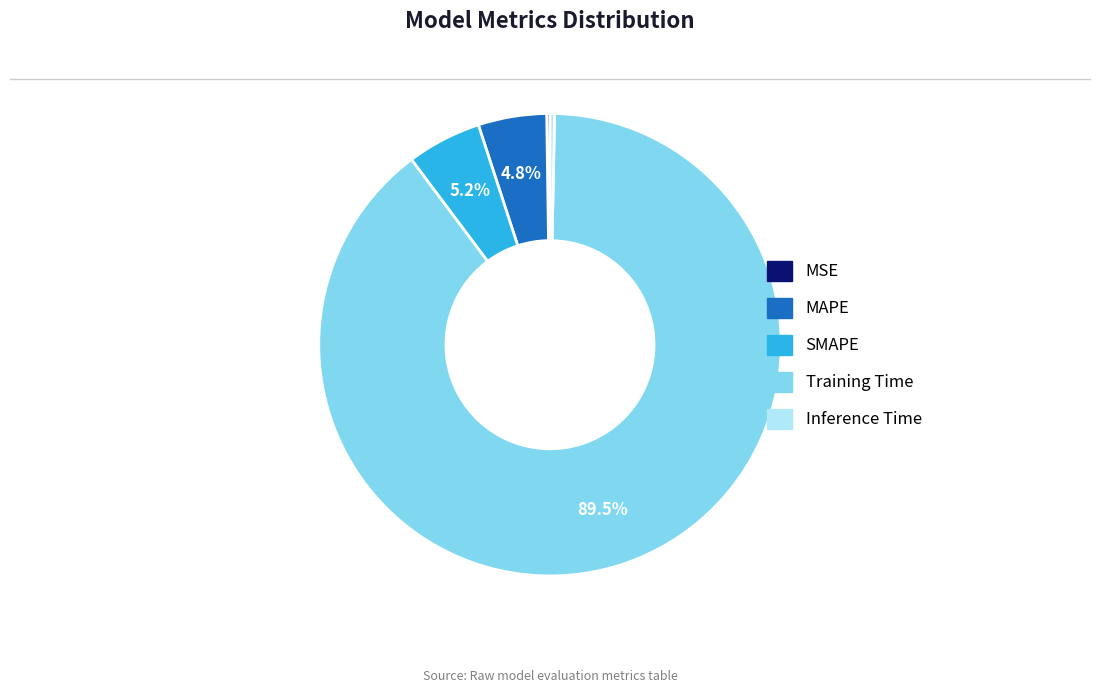

The SMAPE slice represents 5% of the pie. True or false?

True